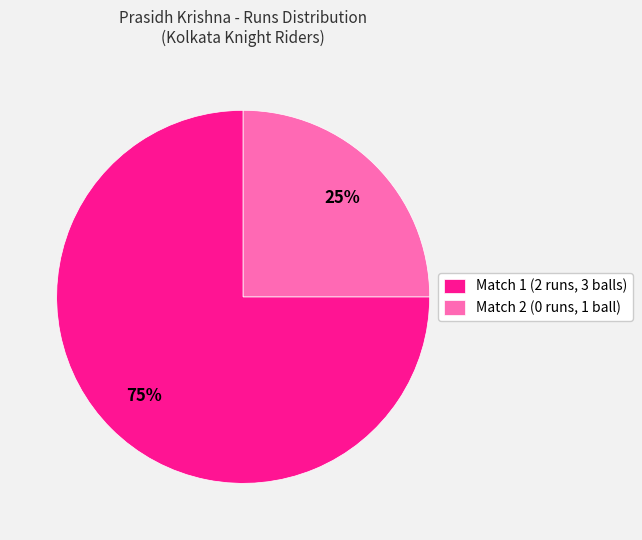

Which category accounts for the majority?

Match 1 (2 runs, 3 balls)